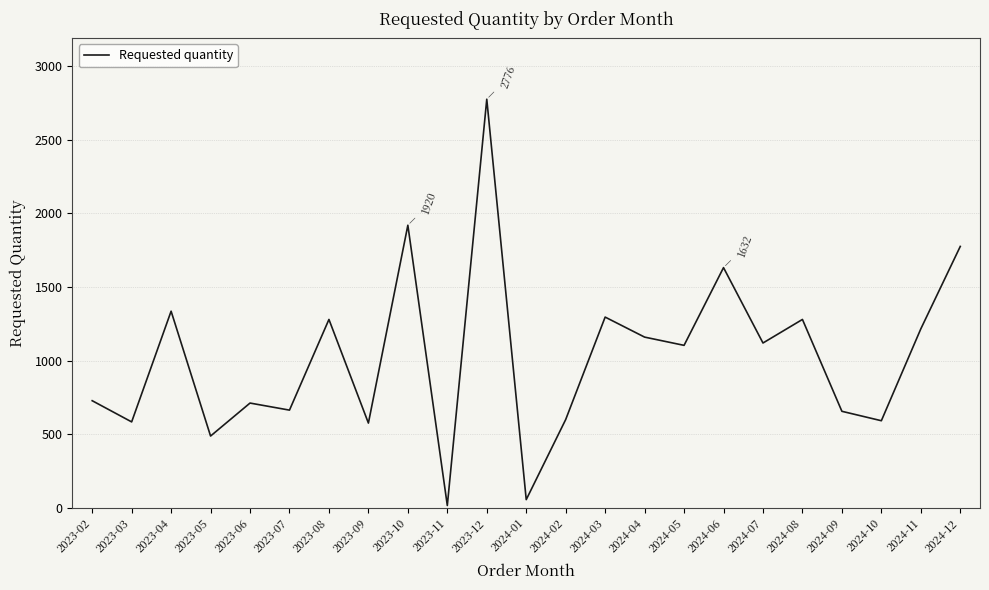

The value at 2023-05 is 177. True or false?

False